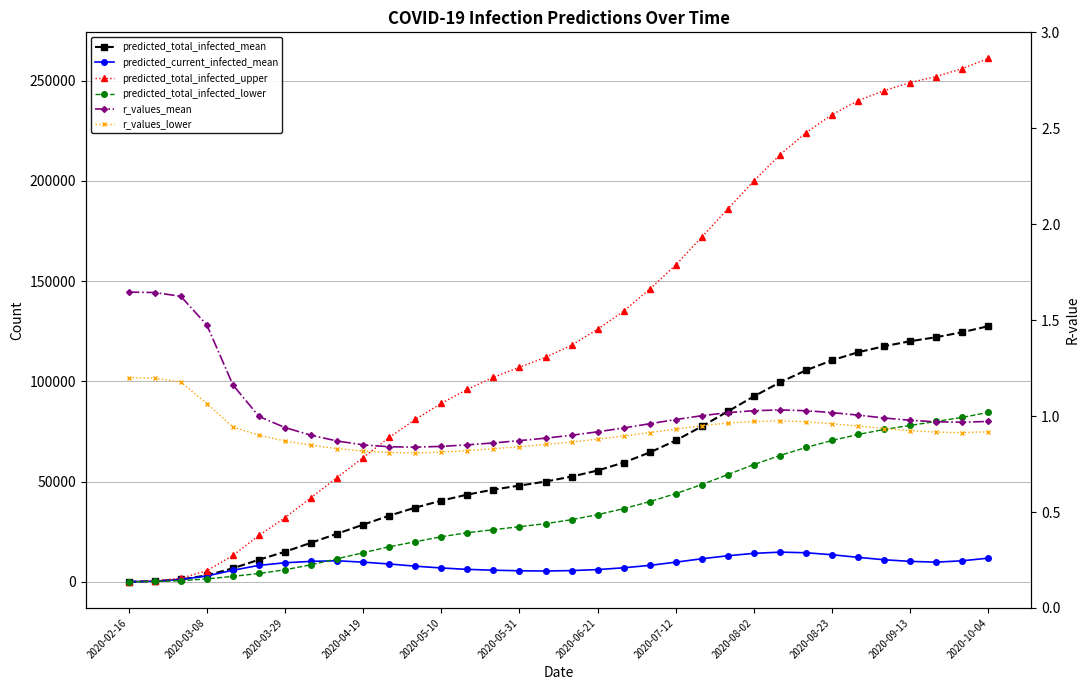

True or false: predicted_total_infected_mean and predicted_total_infected_upper intersect in this chart.

False